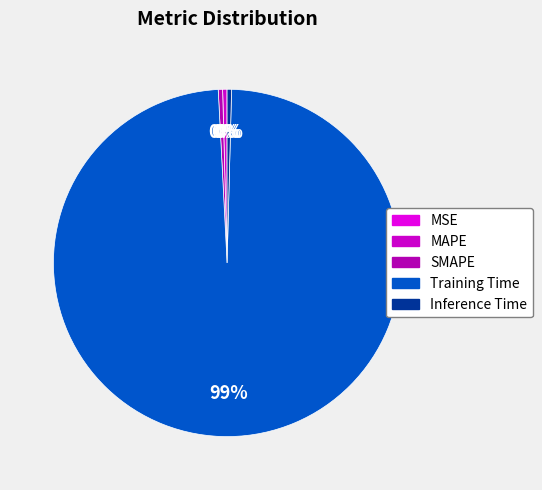

How many segments does this pie chart have?

5